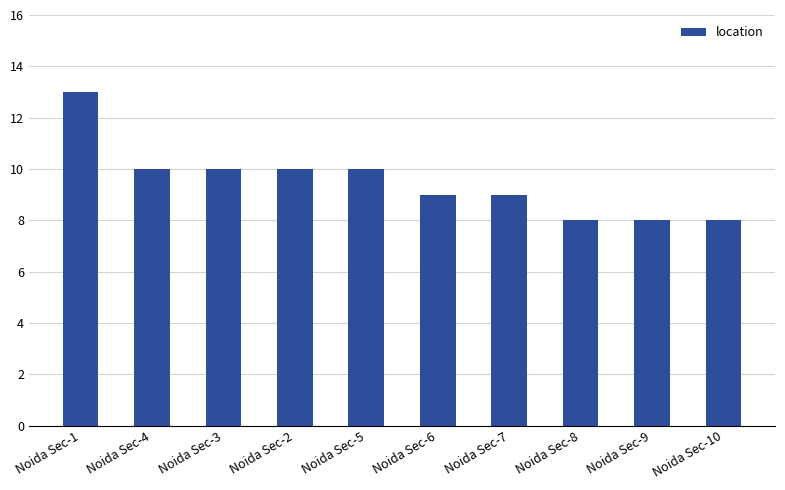

What is the label of the 3rd bar from the left?

Noida Sec-3